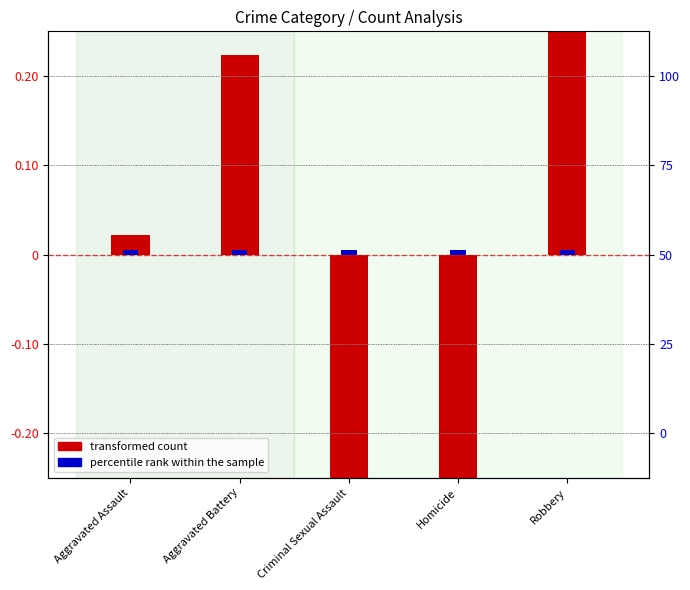

Which has a higher value, Aggravated Assault or Criminal Sexual Assault?

Aggravated Assault